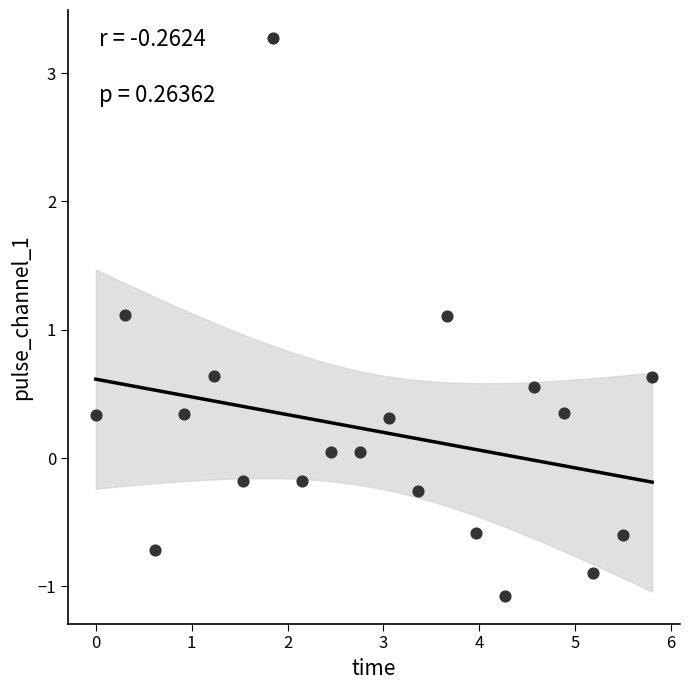

What is the range of X values (max minus min)?

5.8